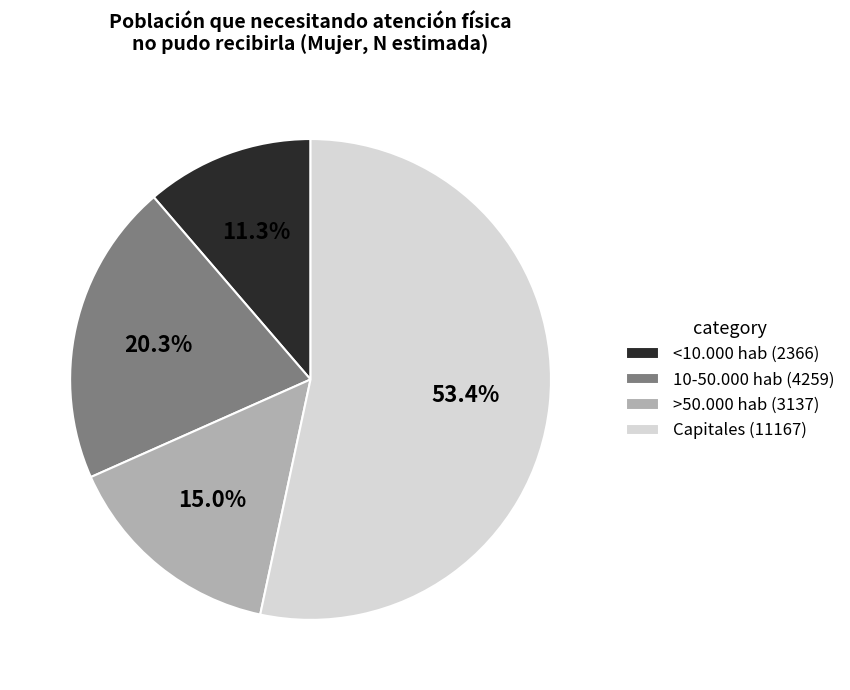

Is the sum of 10-50.000 hab (4259) and >50.000 hab (3137) greater than half?

No